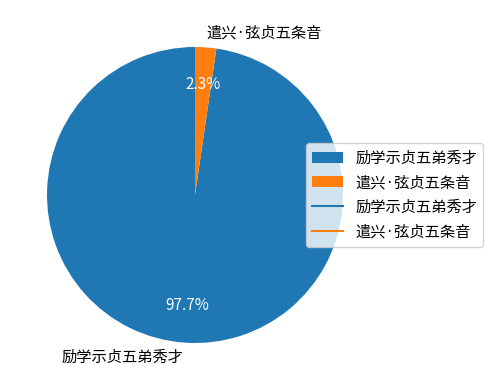

Is it true that 遣兴·弦贞五条音 is 2% of the pie?

True